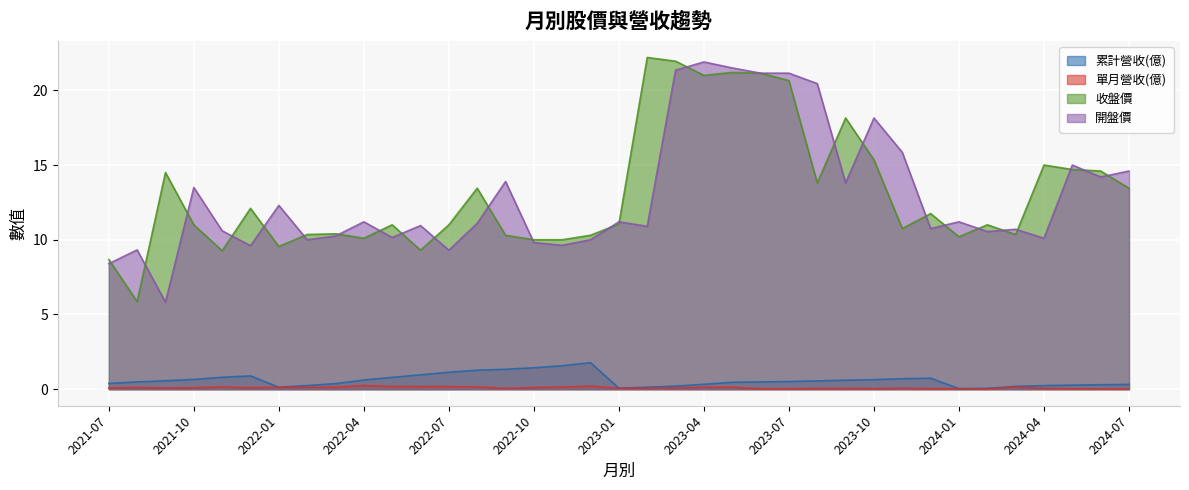

True or false: 累計營收(億) and 單月營收(億) intersect in this chart.

False